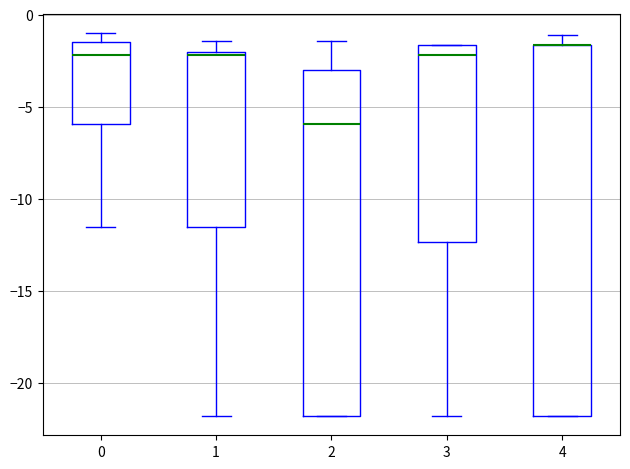

Reading left to right, transcribe this box plot: for each box, give where its median line is, the range the box spans, and where its two whiskers end, as read against the y-axis. The values are not printed on the chart, so give them approximately, as read against the axis.

0: median -2.0, box -6.0 to -1.5, whiskers -11.5 to -1.0
1: median -2.0 (just below the box's upper edge), box -11.5 to -2.0, whiskers -22.0 to -1.5
2: median -6.0, box -22.0 to -3.0, whiskers -22.0 to -1.5
3: median -2.0, box -12.5 to -1.5, whiskers -22.0 to -1.5
4: median -1.5 (drawn on the box's upper edge), box -22.0 to -1.5, whiskers -22.0 to -1.0